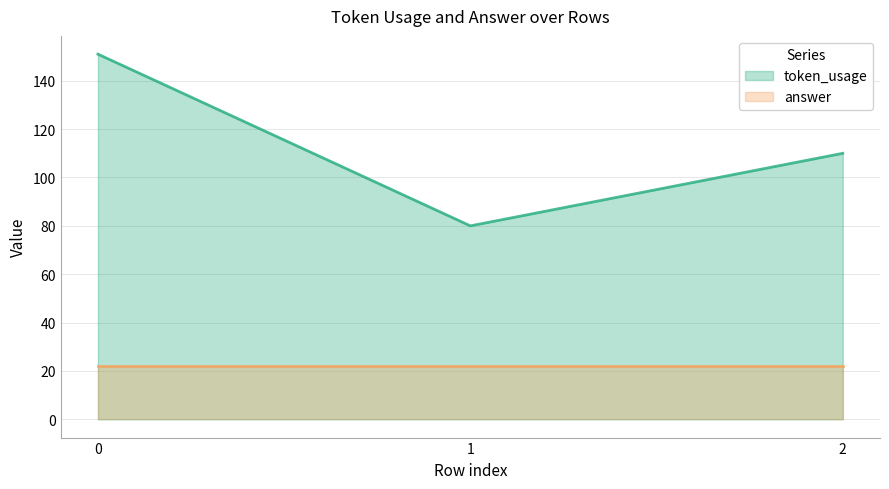

The value at 1 is 80. True or false?

True